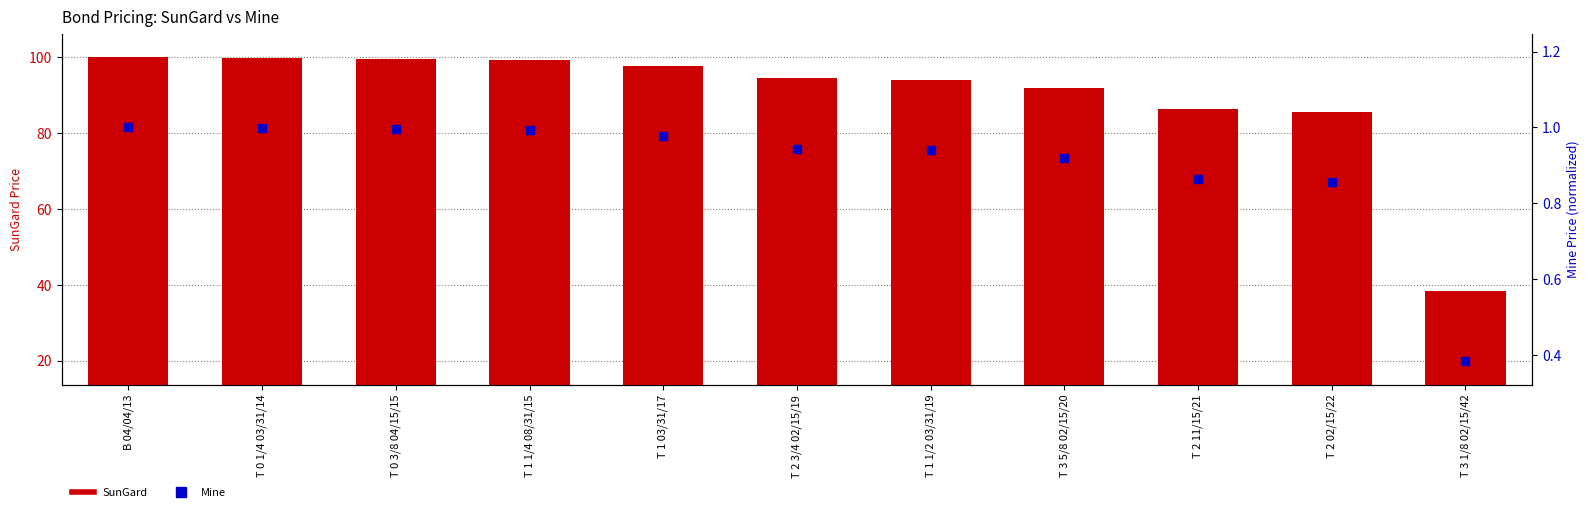

What are all the series names shown in the legend?

SunGard, Mine